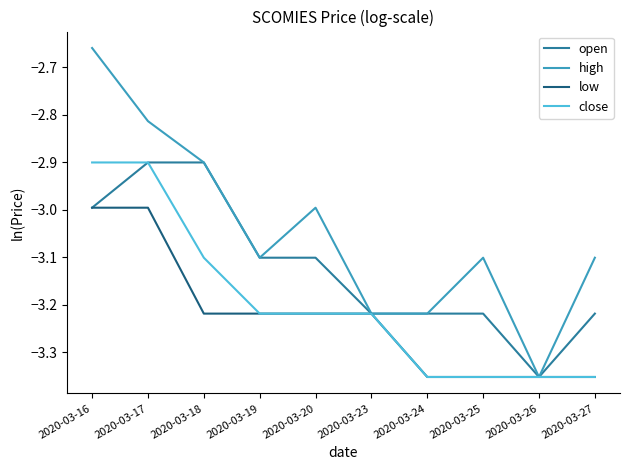

Between 2020-03-26 and 2020-03-27, which series saw the biggest shift?

high